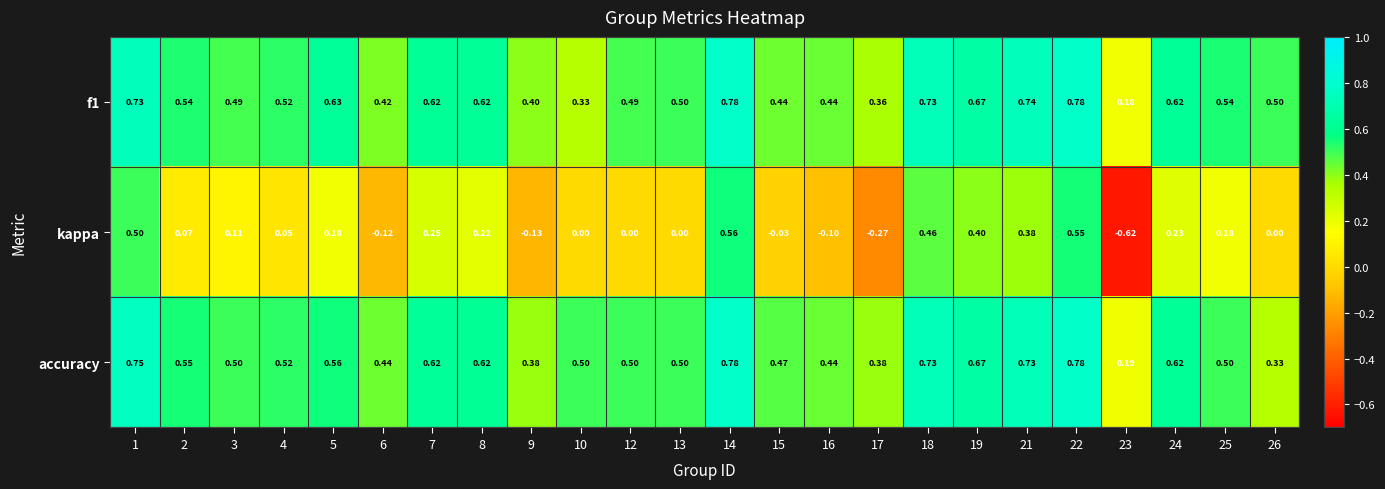

Is the value of accuracy at 2 greater than the value of kappa at 25?

Yes